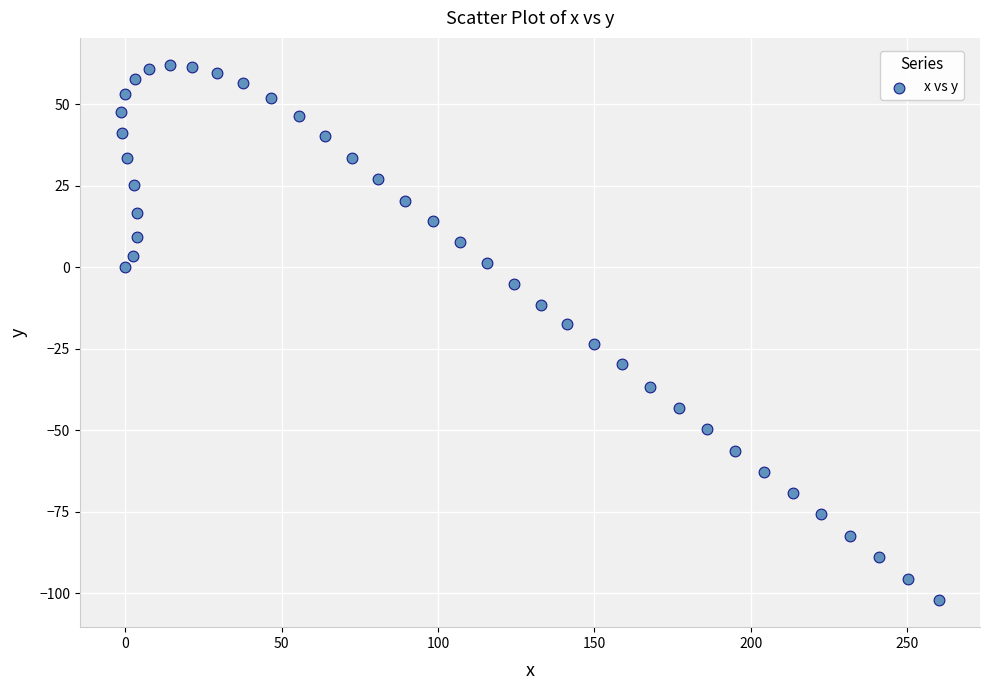

What is the range of X values (max minus min)?

261.6